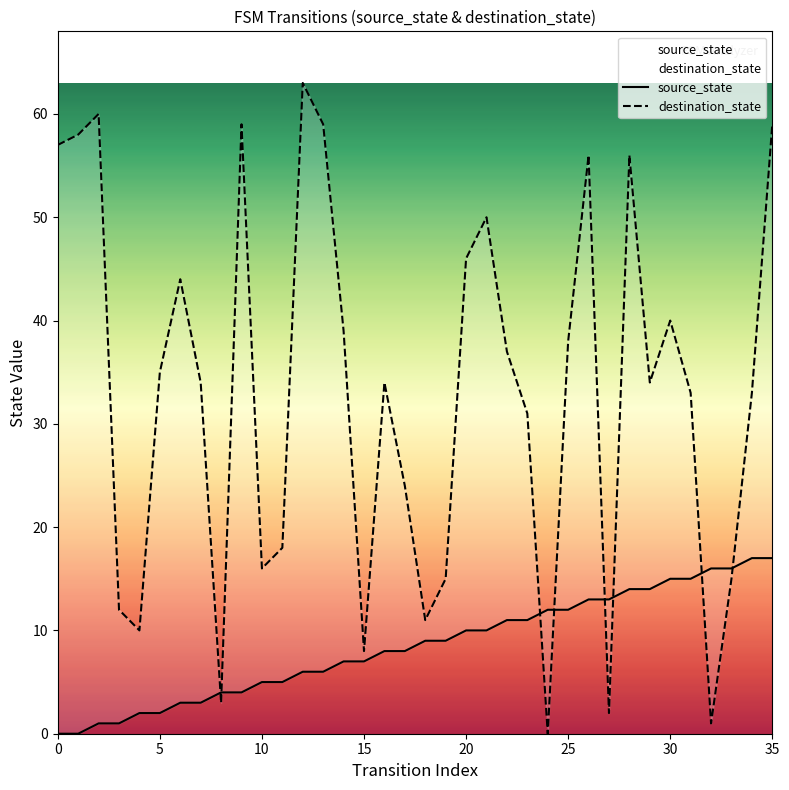

Which series changed the most between 10 and 19?

source_state